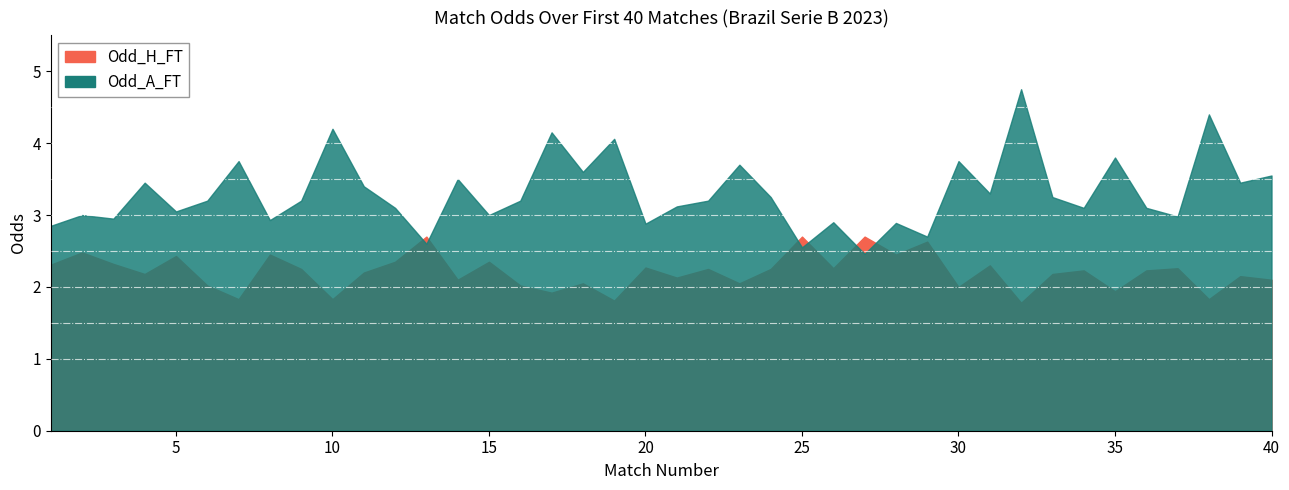

How many interior local valleys does the Odd_H_FT series have?

14